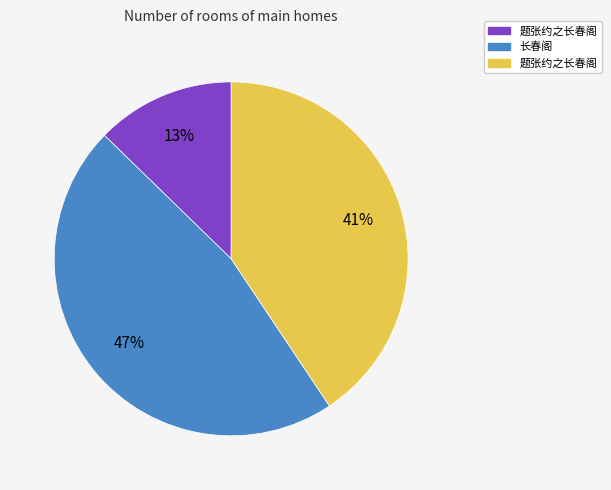

To the nearest percent, what is the difference between the largest and smallest slice percentages?

34%